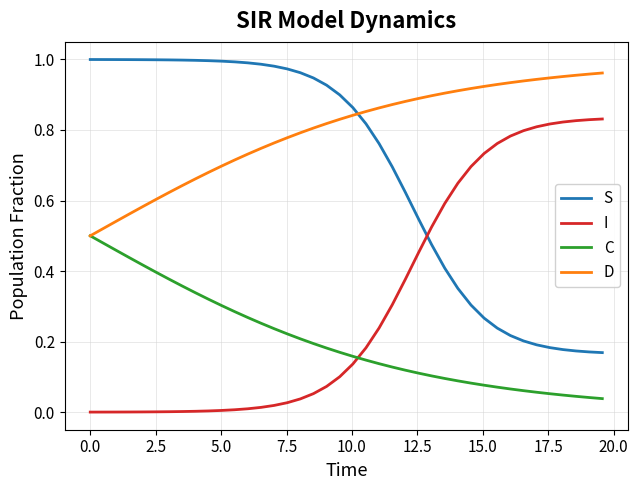

Rank the series by their average value, from highest to lowest.

D, S, I, C